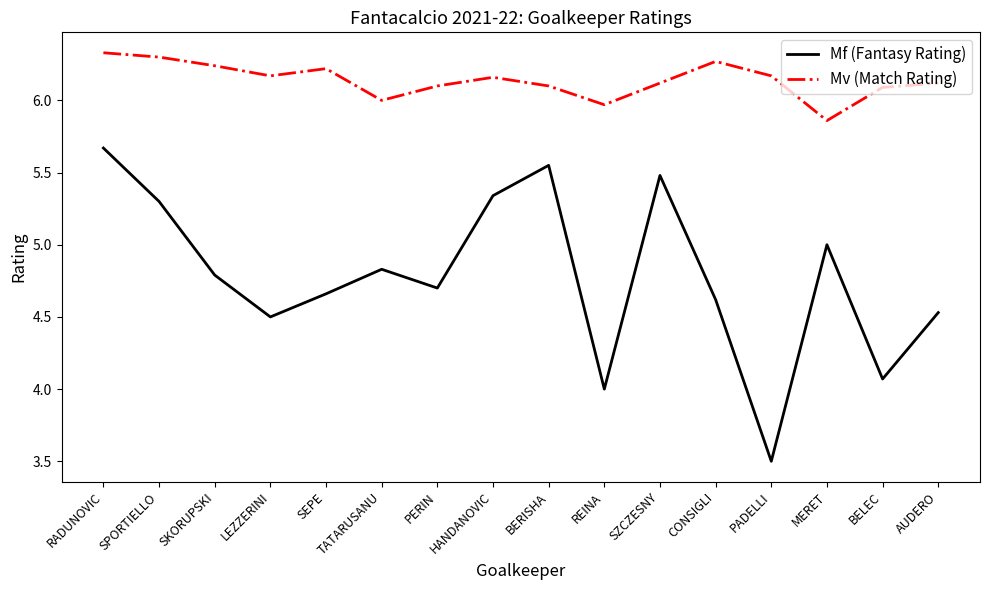

The Mf (Fantasy Rating) series shows 4.7 at PERIN. True or false?

True